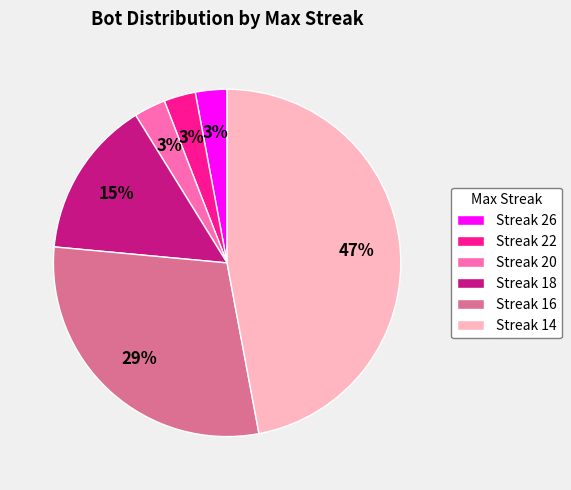

To the nearest percent, what is the difference between the largest and smallest slice percentages?

44%